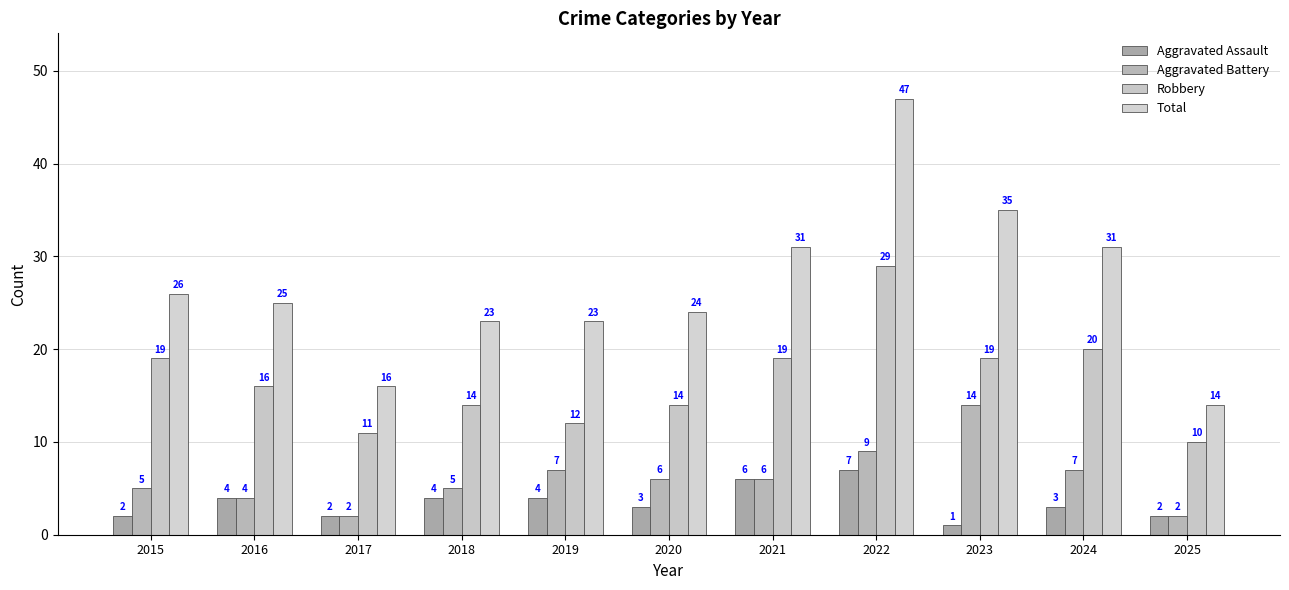

Reading left to right, what are all the values shown in this chart?

Aggravated Assault: 2	4	2	4	4	3	6	7	1	3	2
Aggravated Battery: 5	4	2	5	7	6	6	9	14	7	2
Robbery: 19	16	11	14	12	14	19	29	19	20	10
Total: 26	25	16	23	23	24	31	47	35	31	14